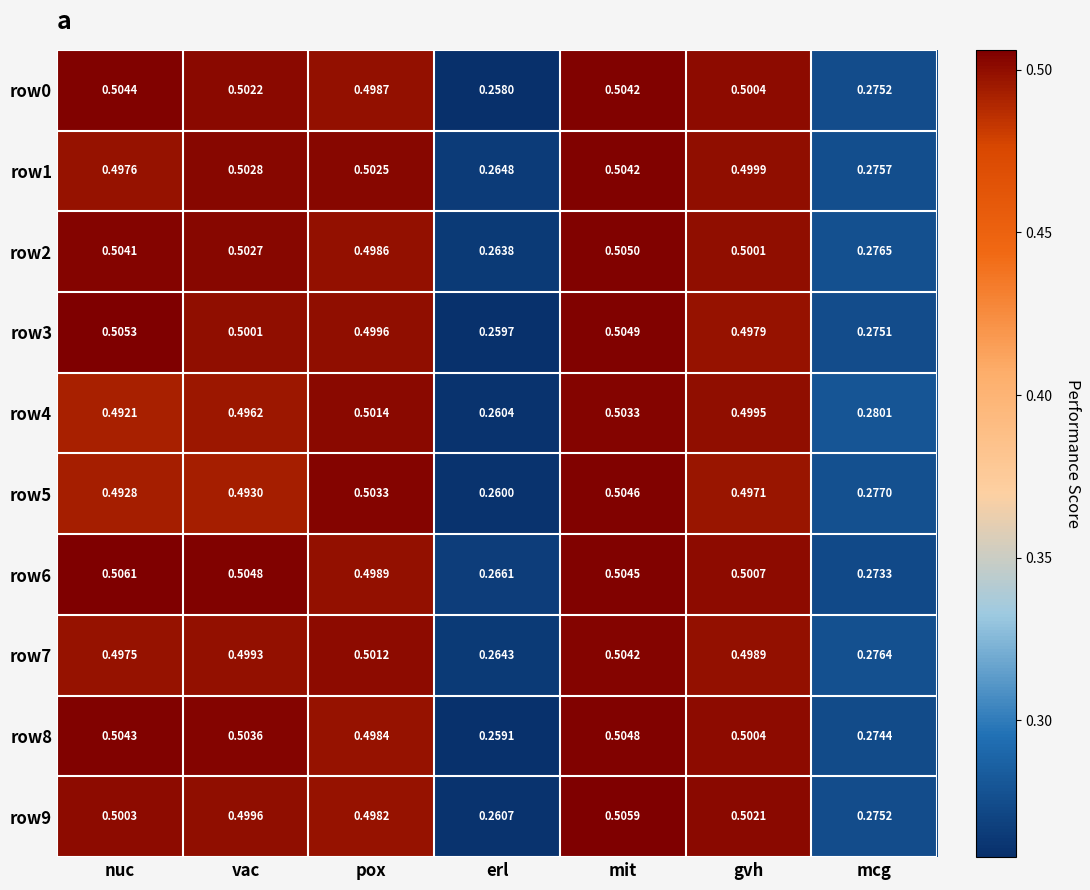

Count the number of data series in this chart.

10